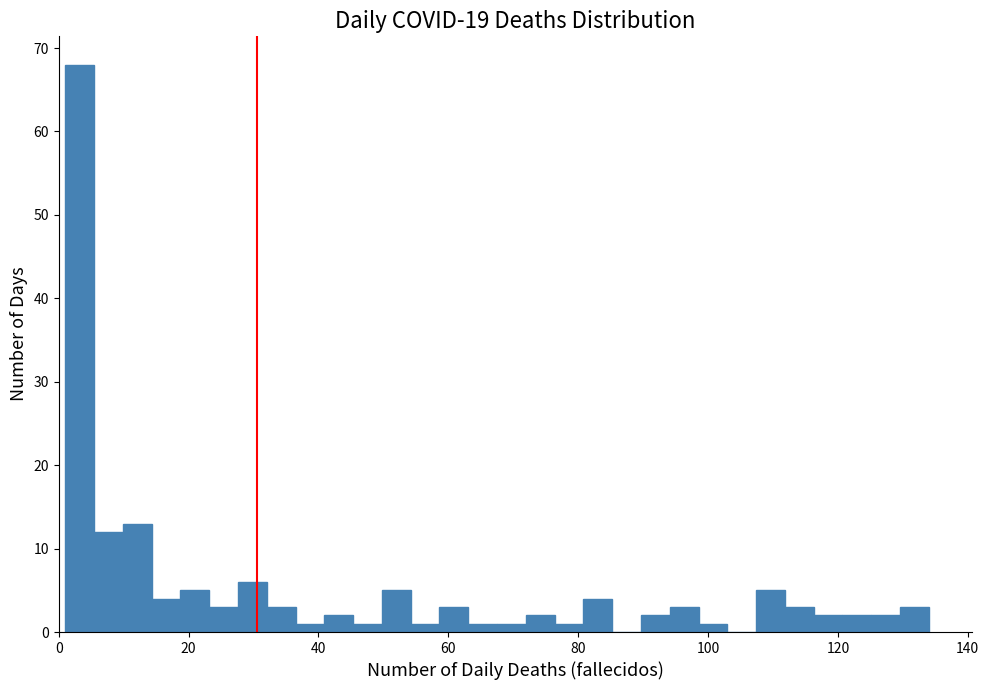

Read against the x-axis, roughly where is the centre of the tallest bar?

4